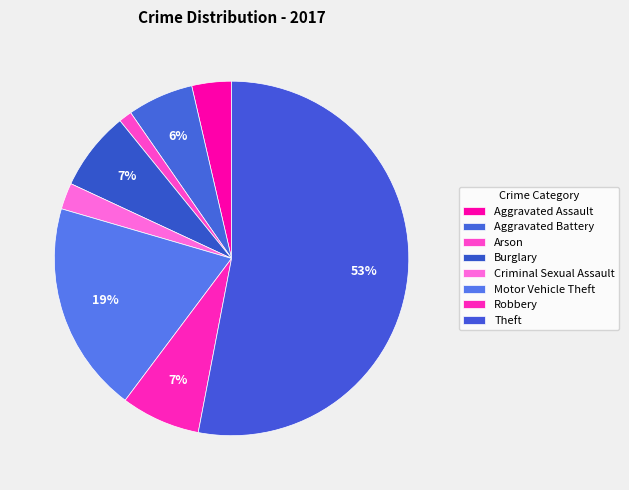

How many slices are in this pie chart?

8